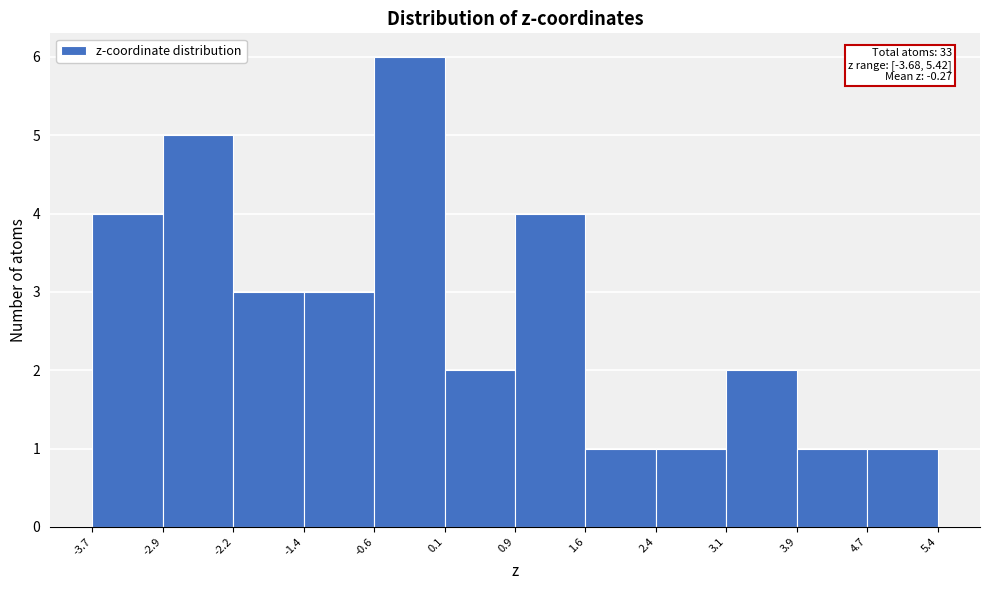

Over which range of the x-axis is the bar tallest?

-0.6 to 0.1